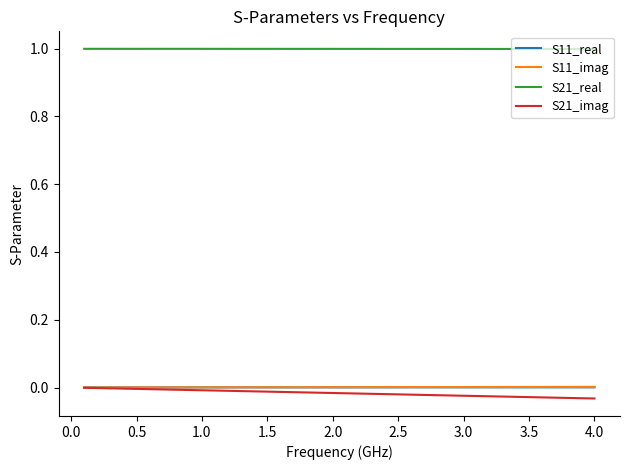

What is the greatest value displayed?

1.0